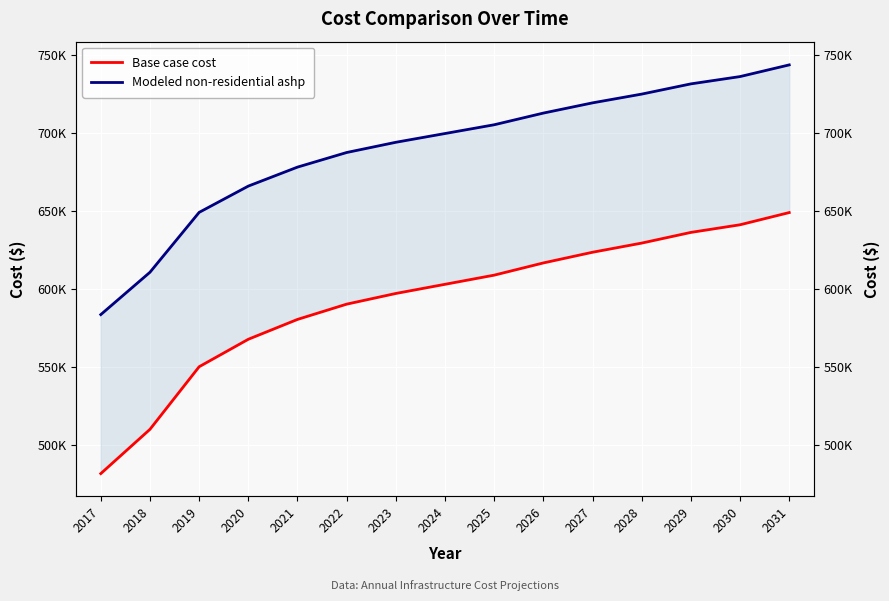

What value does the Modeled non-residential ashp series have at 2026?

712725.9